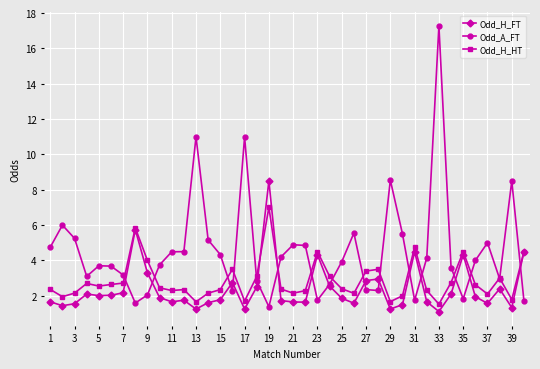

List the series in order of their peak value, lowest first.

Odd_H_HT, Odd_H_FT, Odd_A_FT